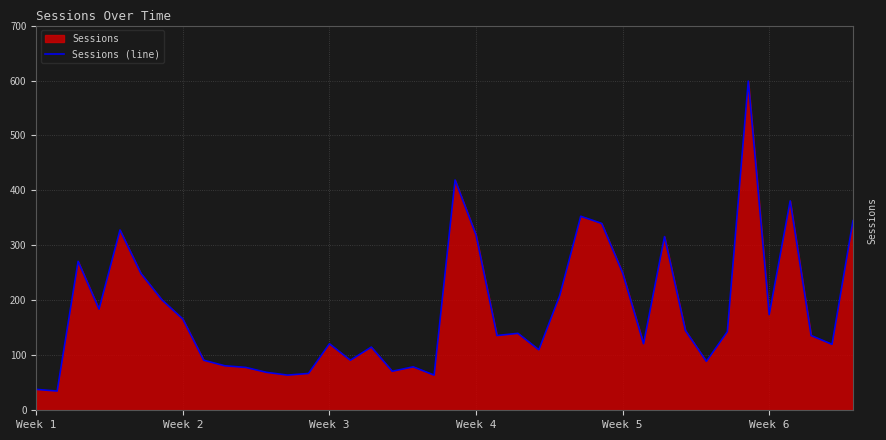

Reading left to right, transcribe all the data shown in this chart.

38	35	271	184	328	249	201	166	91	81	78	69	64	67	121	91	115	71	79	64	419	319	136	140	110	209	353	340	250	121	316	145	89	143	599	174	381	136	120	345